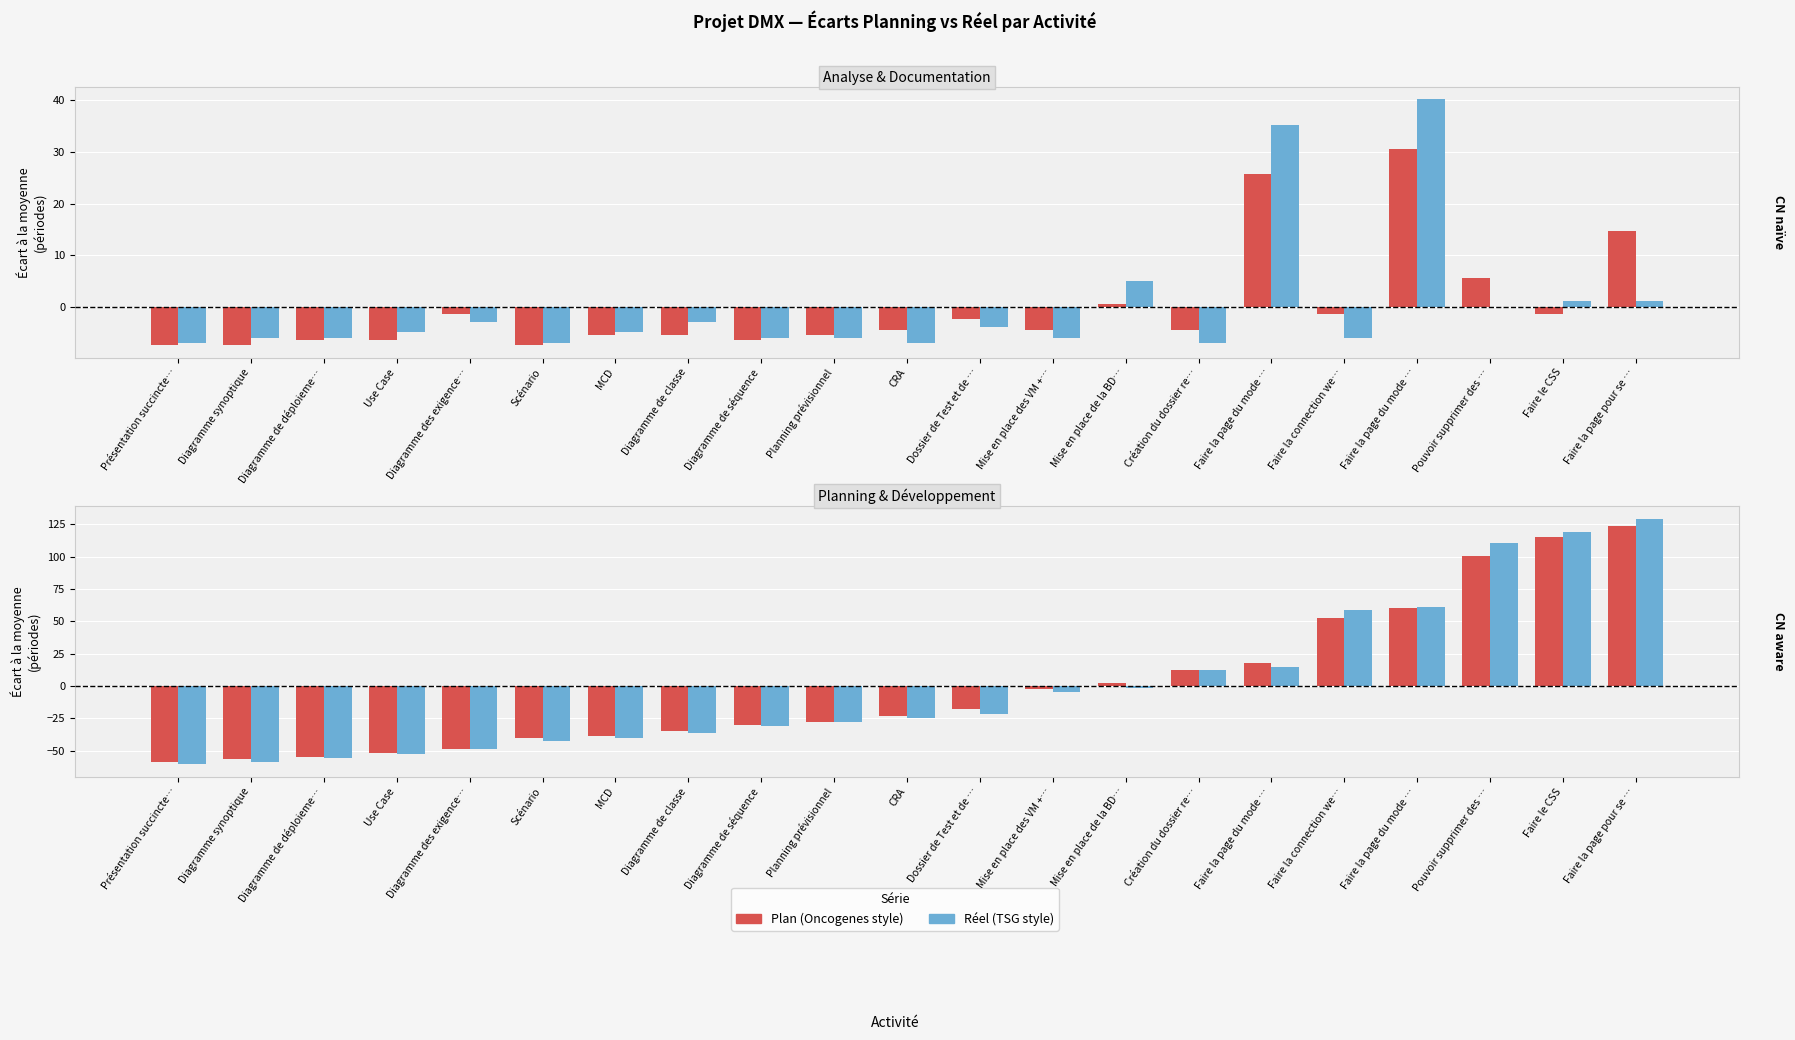

What is the minimum value shown in the chart?

-60.6